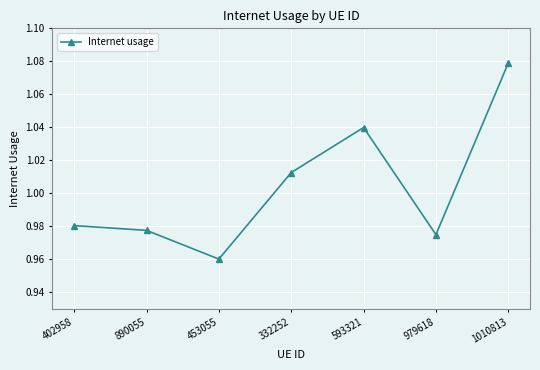

What is the sum of the values at 453055 and 890055?

1.9